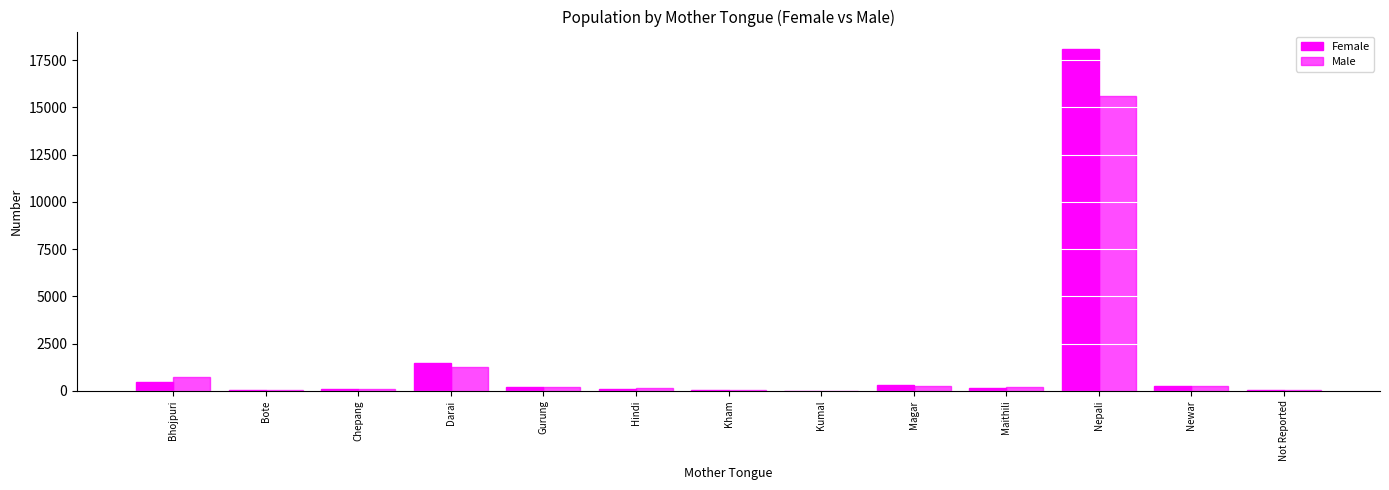

What is the total value across all series at Newar?

499